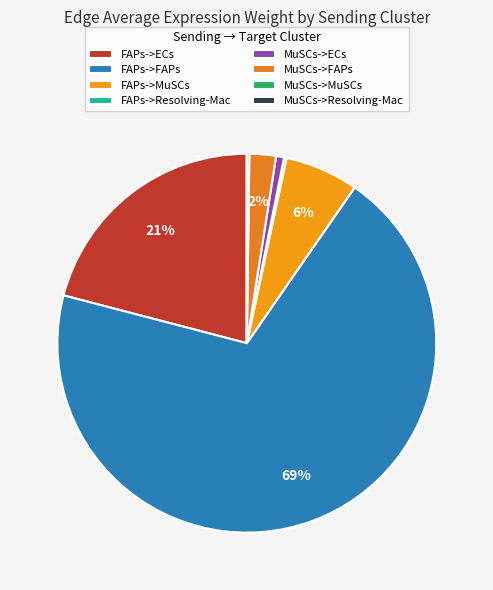

What is the smallest slice in the pie chart?

MuSCs->Resolving-Mac